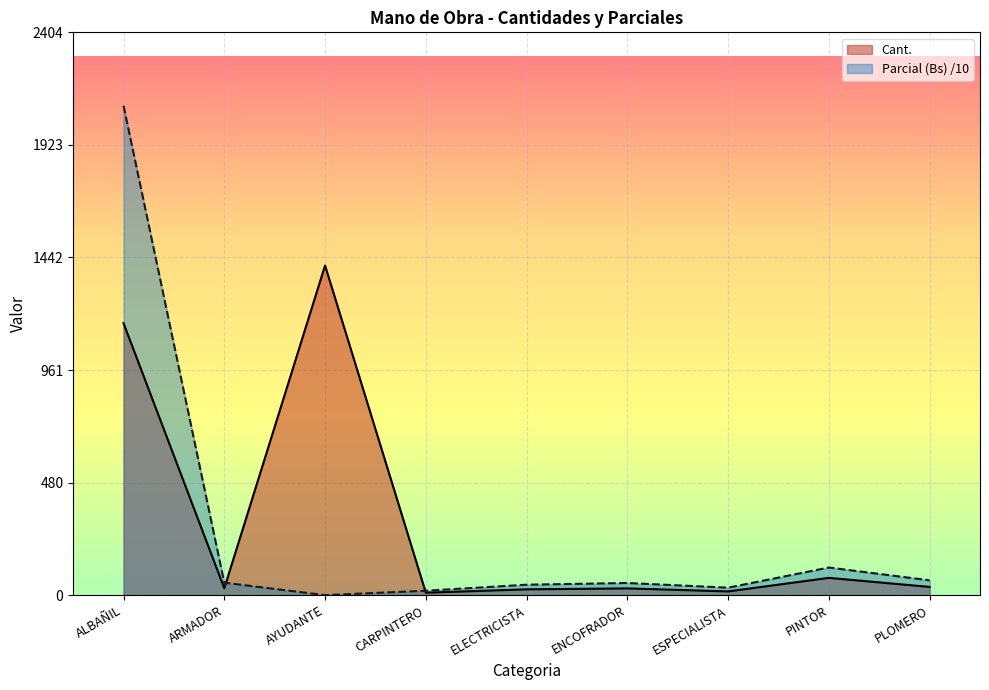

In Cant., how many points are higher than both neighbors (excluding endpoints)?

3